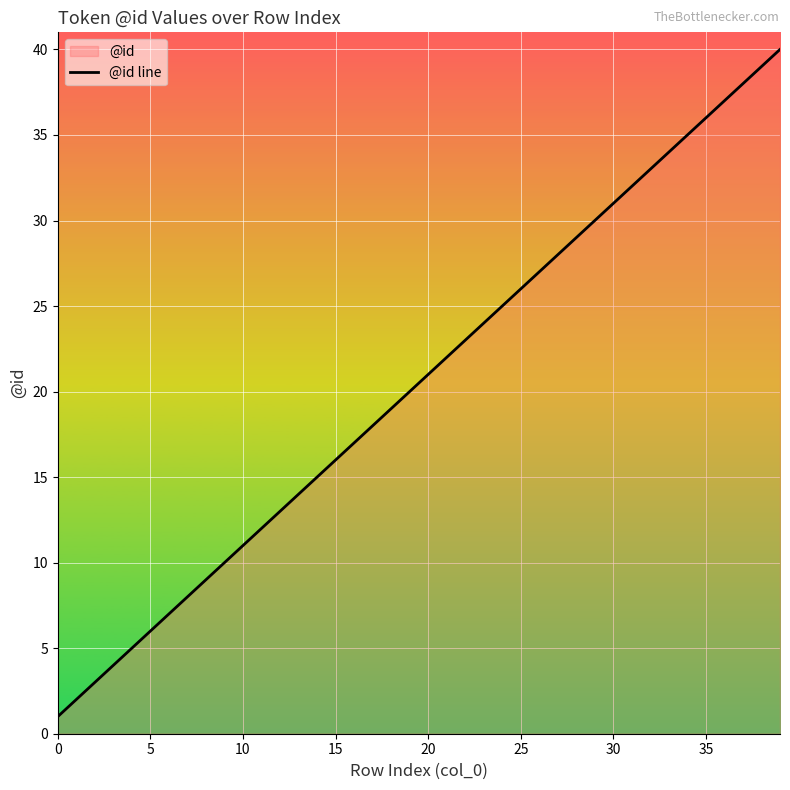

Does the chart display data point markers on the line(s)?

No